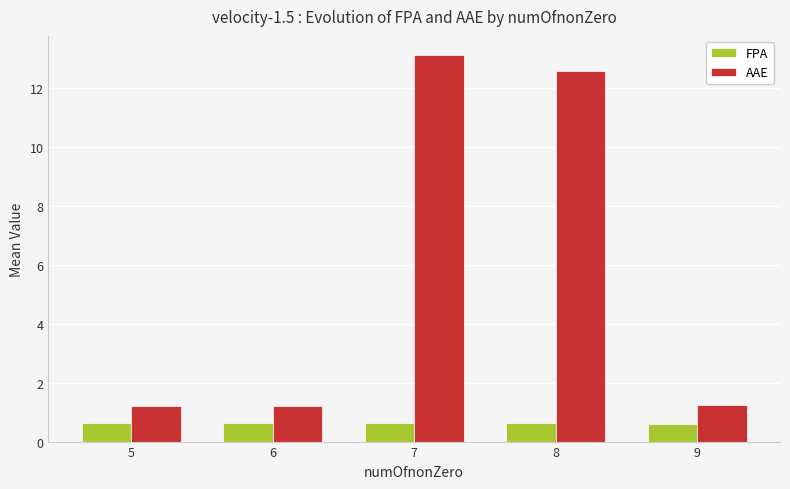

What is the difference between the maximum and second lowest values in the AAE series?

11.9